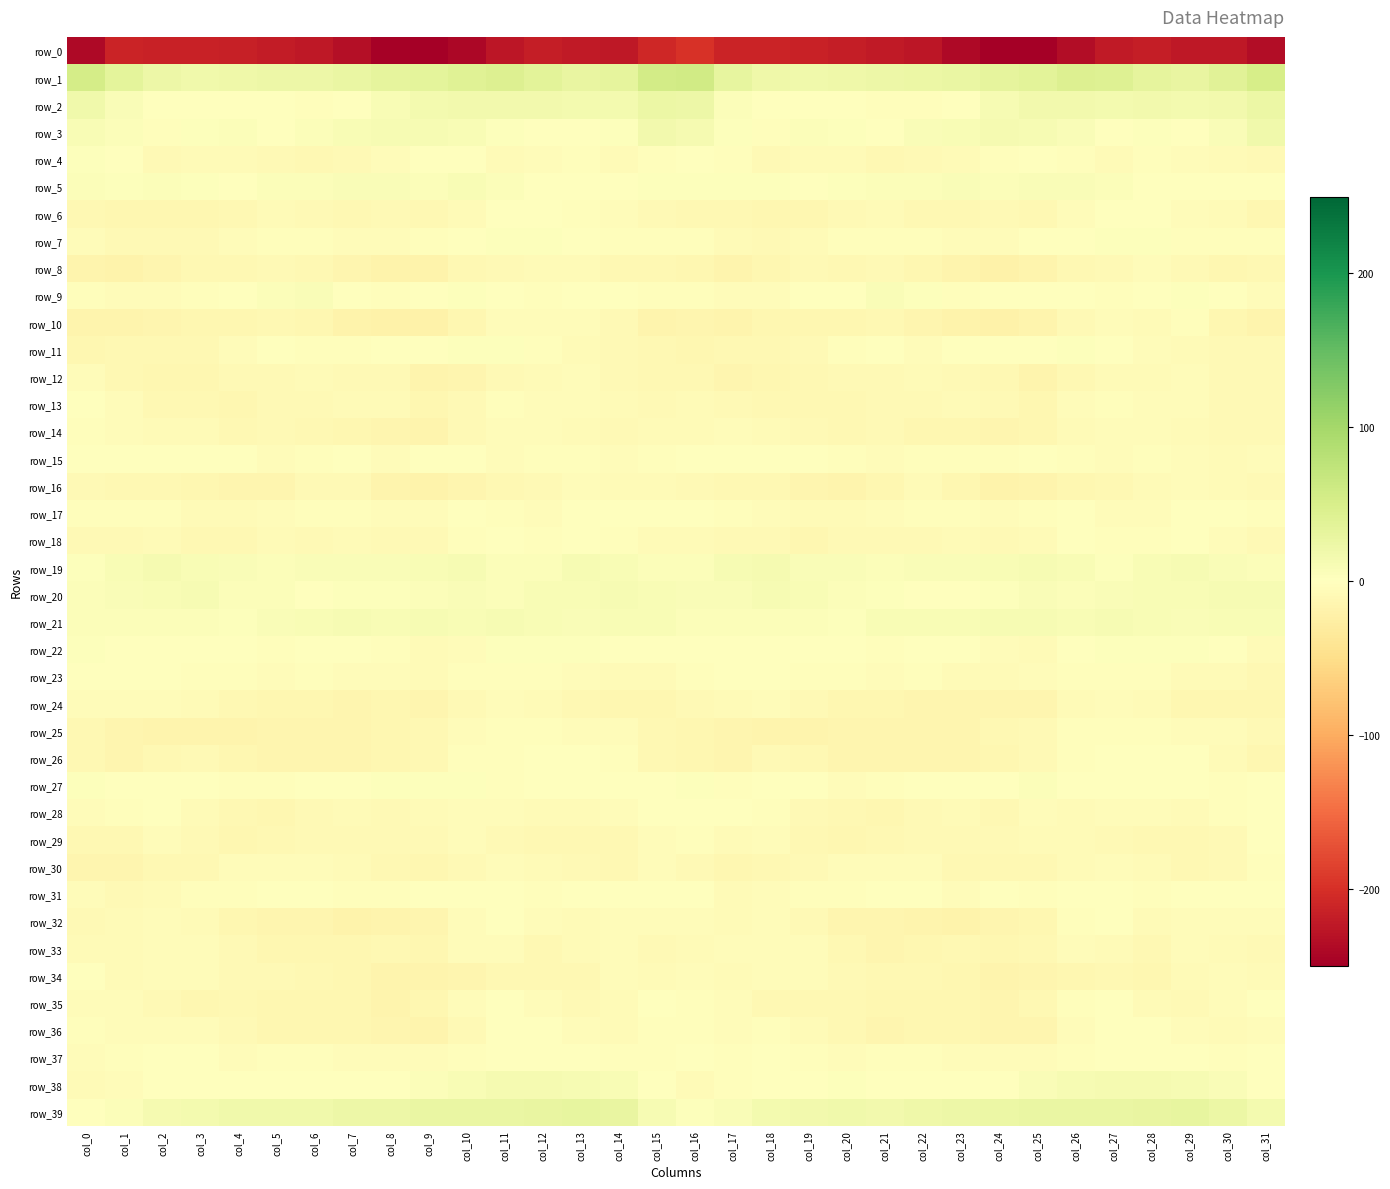

Reading right to left, list all the values displayed in this chart.

row_0: col_31=-234.6	col_30=-222.8	col_29=-222.7	col_28=-218.4	col_27=-221.1	col_26=-236.0	col_25=-247.8	col_24=-248.8	col_23=-239.1	col_22=-225.9	col_21=-221.3	col_20=-218.1	col_19=-214.1	col_18=-212.2	col_17=-210.7	col_16=-198.6	col_15=-206.8	col_14=-223.5	col_13=-221.1	col_12=-217.9	col_11=-225.7	col_10=-241.6	col_9=-249.7	col_8=-246.0	col_7=-233.9	col_6=-223.3	col_5=-220.1	col_4=-216.5	col_3=-213.2	col_2=-212.6	col_1=-212.5	col_0=-239.2
row_1: col_31=51.5	col_30=37.2	col_29=29.1	col_28=32.4	col_27=41.5	col_26=43.0	col_25=35.3	col_24=33.1	col_23=27.3	col_22=24.4	col_21=22.4	col_20=21.2	col_19=18.2	col_18=21.1	col_17=30.9	col_16=56.7	col_15=55.5	col_14=33.0	col_13=28.9	col_12=35.9	col_11=43.6	col_10=40.6	col_9=33.8	col_8=31.4	col_7=26.0	col_6=23.0	col_5=22.8	col_4=19.8	col_3=18.5	col_2=22.8	col_1=35.0	col_0=53.4
row_2: col_31=24.9	col_30=15.8	col_29=13.9	col_28=16.6	col_27=15.6	col_26=16.9	col_25=15.9	col_24=11.3	col_23=1.0	col_22=-3.0	col_21=-2.1	col_20=-0.2	col_19=-0.5	col_18=0.1	col_17=4.6	col_16=21.7	col_15=24.9	col_14=13.9	col_13=15.2	col_12=16.2	col_11=15.7	col_10=17.4	col_9=14.0	col_8=8.1	col_7=-1.5	col_6=-3.1	col_5=-1.0	col_4=-0.1	col_3=-0.4	col_2=0.4	col_1=6.7	col_0=18.9
row_3: col_31=17.7	col_30=6.4	col_29=-0.4	col_28=2.2	col_27=1.3	col_26=6.7	col_25=10.5	col_24=11.9	col_23=8.6	col_22=6.2	col_21=1.3	col_20=3.7	col_19=5.0	col_18=-2.1	col_17=2.2	col_16=13.5	col_15=15.7	col_14=2.1	col_13=0.7	col_12=1.2	col_11=3.1	col_10=8.1	col_9=10.9	col_8=10.7	col_7=8.2	col_6=4.5	col_5=0.8	col_4=5.7	col_3=2.4	col_2=-2.5	col_1=4.3	col_0=8.7
row_4: col_31=-8.5	col_30=-7.7	col_29=-5.0	col_28=-3.0	col_27=-5.9	col_26=-2.8	col_25=1.2	col_24=-3.5	col_23=-7.2	col_22=-9.2	col_21=-9.9	col_20=-6.8	col_19=-6.5	col_18=-8.8	col_17=-3.2	col_16=1.3	col_15=-3.8	col_14=-7.0	col_13=-3.7	col_12=-4.0	col_11=-6.2	col_10=-0.0	col_9=-0.7	col_8=-5.2	col_7=-7.8	col_6=-9.8	col_5=-8.7	col_4=-6.4	col_3=-7.4	col_2=-8.3	col_1=-0.9	col_0=3.7
row_5: col_31=-1.7	col_30=0.5	col_29=-0.3	col_28=0.6	col_27=4.1	col_26=7.3	col_25=6.8	col_24=5.6	col_23=7.2	col_22=5.3	col_21=4.8	col_20=3.4	col_19=1.4	col_18=3.6	col_17=3.6	col_16=2.2	col_15=2.6	col_14=0.9	col_13=-0.7	col_12=1.8	col_11=5.3	col_10=8.3	col_9=5.3	col_8=6.2	col_7=7.3	col_6=4.1	col_5=5.6	col_4=1.4	col_3=2.1	col_2=4.0	col_1=2.3	col_0=3.9
row_6: col_31=-12.5	col_30=-6.4	col_29=-4.2	col_28=-1.2	col_27=-0.7	col_26=-4.2	col_25=-10.5	col_24=-9.7	col_23=-9.8	col_22=-10.2	col_21=-7.4	col_20=-8.4	col_19=-12.0	col_18=-13.3	col_17=-11.5	col_16=-9.8	col_15=-8.5	col_14=-4.6	col_13=-3.5	col_12=-0.5	col_11=-1.5	col_10=-6.3	col_9=-11.4	col_8=-9.1	col_7=-10.6	col_6=-9.4	col_5=-7.0	col_4=-9.8	col_3=-13.3	col_2=-12.5	col_1=-12.4	col_0=-11.7
row_7: col_31=-2.4	col_30=-3.5	col_29=-2.5	col_28=2.4	col_27=2.6	col_26=1.8	col_25=-1.4	col_24=-4.2	col_23=-4.8	col_22=-3.1	col_21=-3.4	col_20=-3.5	col_19=-6.4	col_18=-8.8	col_17=-7.7	col_16=-3.8	col_15=-2.5	col_14=-3.4	col_13=-0.7	col_12=3.0	col_11=2.3	col_10=1.3	col_9=-2.8	col_8=-4.9	col_7=-4.4	col_6=-3.0	col_5=-3.4	col_4=-4.1	col_3=-8.2	col_2=-8.1	col_1=-8.3	col_0=-5.8
row_8: col_31=-11.5	col_30=-11.9	col_29=-8.6	col_28=-5.1	col_27=-8.6	col_26=-10.0	col_25=-16.4	col_24=-19.5	col_23=-16.2	col_22=-13.1	col_21=-9.7	col_20=-10.0	col_19=-9.7	col_18=-13.5	col_17=-17.0	col_16=-13.3	col_15=-10.9	col_14=-11.2	col_13=-6.5	col_12=-6.1	col_11=-9.3	col_10=-11.4	col_9=-19.4	col_8=-18.1	col_7=-15.5	col_6=-11.2	col_5=-9.5	col_4=-10.0	col_3=-10.4	col_2=-15.1	col_1=-17.9	col_0=-16.9
row_9: col_31=-5.3	col_30=-1.5	col_29=2.7	col_28=-1.2	col_27=-2.1	col_26=1.8	col_25=1.9	col_24=-1.8	col_23=-2.5	col_22=3.1	col_21=6.4	col_20=1.7	col_19=-1.8	col_18=-4.2	col_17=-5.2	col_16=-3.1	col_15=-3.1	col_14=0.7	col_13=1.8	col_12=-2.4	col_11=-0.7	col_10=2.7	col_9=-0.2	col_8=-2.4	col_7=-1.4	col_6=6.1	col_5=4.3	col_4=0.3	col_3=-2.5	col_2=-4.9	col_1=-4.9	col_0=-2.2
row_10: col_31=-17.2	col_30=-12.6	col_29=-3.8	col_28=-6.0	col_27=-4.6	col_26=-9.4	col_25=-17.2	col_24=-21.1	col_23=-19.3	col_22=-15.0	col_21=-10.0	col_20=-12.6	col_19=-13.0	col_18=-13.3	col_17=-16.1	col_16=-15.1	col_15=-16.5	col_14=-8.9	col_13=-4.1	col_12=-5.6	col_11=-5.1	col_10=-12.8	col_9=-19.7	col_8=-20.9	col_7=-18.2	col_6=-12.3	col_5=-11.0	col_4=-12.9	col_3=-12.7	col_2=-14.3	col_1=-16.1	col_0=-16.2
row_11: col_31=-8.1	col_30=-8.4	col_29=-6.4	col_28=-5.0	col_27=1.7	col_26=3.3	col_25=-0.6	col_24=0.5	col_23=-1.2	col_22=-4.5	col_21=-1.8	col_20=-2.4	col_19=-8.2	col_18=-10.2	col_17=-10.5	col_16=-12.5	col_15=-11.5	col_14=-8.1	col_13=-6.3	col_12=-2.2	col_11=2.8	col_10=2.6	col_9=-1.8	col_8=1.4	col_7=-3.6	col_6=-3.5	col_5=-1.5	col_4=-4.1	col_3=-9.8	col_2=-9.8	col_1=-10.1	col_0=-11.8
row_12: col_31=-8.4	col_30=-9.2	col_29=-5.2	col_28=-6.2	col_27=-7.5	col_26=-11.5	col_25=-17.5	col_24=-10.2	col_23=-8.3	col_22=-7.8	col_21=-8.7	col_20=-8.3	col_19=-9.8	col_18=-13.3	col_17=-13.9	col_16=-11.1	col_15=-10.7	col_14=-8.1	col_13=-5.3	col_12=-6.6	col_11=-8.2	col_10=-15.0	col_9=-15.7	col_8=-8.6	col_7=-8.6	col_6=-7.7	col_5=-9.2	col_4=-7.9	col_3=-11.8	col_2=-13.6	col_1=-11.3	col_0=-5.1
row_13: col_31=-8.6	col_30=-8.4	col_29=-5.1	col_28=-4.4	col_27=-3.2	col_26=-5.1	col_25=-11.8	col_24=-9.1	col_23=-6.4	col_22=-8.7	col_21=-8.4	col_20=-11.4	col_19=-11.4	col_18=-11.3	col_17=-9.3	col_16=-6.7	col_15=-8.1	col_14=-7.4	col_13=-4.7	col_12=-4.3	col_11=-2.7	col_10=-8.0	col_9=-11.8	col_8=-7.8	col_7=-7.4	col_6=-8.5	col_5=-9.4	col_4=-11.9	col_3=-11.0	col_2=-11.4	col_1=-5.8	col_0=0.9
row_14: col_31=-8.3	col_30=-9.6	col_29=-7.7	col_28=-4.0	col_27=-4.9	col_26=-7.2	col_25=-13.6	col_24=-15.2	col_23=-12.8	col_22=-12.5	col_21=-8.9	col_20=-9.8	col_19=-7.8	col_18=-6.8	col_17=-5.5	col_16=-6.3	col_15=-6.7	col_14=-9.5	col_13=-6.2	col_12=-4.0	col_11=-5.6	col_10=-8.7	col_9=-15.7	col_8=-14.5	col_7=-12.6	col_6=-11.2	col_5=-8.6	col_4=-10.0	col_3=-6.5	col_2=-6.7	col_1=-4.6	col_0=-3.7
row_15: col_31=-4.6	col_30=-6.2	col_29=-4.3	col_28=-3.3	col_27=-4.6	col_26=-2.9	col_25=0.6	col_24=-3.8	col_23=-2.2	col_22=-2.3	col_21=-4.4	col_20=-2.3	col_19=-0.7	col_18=-1.2	col_17=-1.4	col_16=-1.1	col_15=-3.1	col_14=-5.7	col_13=-3.8	col_12=-3.5	col_11=-5.0	col_10=-0.0	col_9=-1.7	col_8=-4.0	col_7=-1.4	col_6=-3.1	col_5=-4.3	col_4=-1.5	col_3=-0.5	col_2=-1.3	col_1=-1.7	col_0=-1.4
row_16: col_31=-9.6	col_30=-6.9	col_29=-5.5	col_28=-7.4	col_27=-10.5	col_26=-13.0	col_25=-17.1	col_24=-18.1	col_23=-12.1	col_22=-7.7	col_21=-11.7	col_20=-15.6	col_19=-14.1	col_18=-10.8	col_17=-10.0	col_16=-8.1	col_15=-7.0	col_14=-6.1	col_13=-5.7	col_12=-8.5	col_11=-11.4	col_10=-14.0	col_9=-19.2	col_8=-16.4	col_7=-9.5	col_6=-8.4	col_5=-14.3	col_4=-15.0	col_3=-13.1	col_2=-10.2	col_1=-10.4	col_0=-9.1
row_17: col_31=-2.2	col_30=-0.0	col_29=0.7	col_28=-4.5	col_27=-4.4	col_26=-0.6	col_25=-2.0	col_24=-4.7	col_23=-3.6	col_22=-3.2	col_21=-4.1	col_20=-6.6	col_19=-6.6	col_18=-4.3	col_17=-3.0	col_16=0.2	col_15=0.2	col_14=1.5	col_13=-1.5	col_12=-4.9	col_11=-2.8	col_10=-0.1	col_9=-3.9	col_8=-4.6	col_7=-3.1	col_6=-3.7	col_5=-5.1	col_4=-6.3	col_3=-6.4	col_2=-3.5	col_1=-3.7	col_0=-2.2
row_18: col_31=-8.9	col_30=-5.3	col_29=0.9	col_28=-2.6	col_27=-2.8	col_26=-1.0	col_25=-6.5	col_24=-8.5	col_23=-7.4	col_22=-8.0	col_21=-7.9	col_20=-8.1	col_19=-12.3	col_18=-8.2	col_17=-8.0	col_16=-6.9	col_15=-6.6	col_14=-2.1	col_13=0.1	col_12=-3.7	col_11=-1.2	col_10=-2.9	col_9=-8.2	col_8=-8.1	col_7=-7.3	col_6=-8.4	col_5=-7.4	col_4=-9.8	col_3=-11.3	col_2=-7.6	col_1=-9.3	col_0=-9.7
row_19: col_31=5.2	col_30=7.3	col_29=10.9	col_28=8.0	col_27=3.7	col_26=8.2	col_25=10.5	col_24=8.3	col_23=7.2	col_22=7.1	col_21=5.5	col_20=7.1	col_19=7.0	col_18=11.7	col_17=10.9	col_16=5.5	col_15=4.6	col_14=9.0	col_13=10.7	col_12=5.4	col_11=4.6	col_10=10.1	col_9=9.5	col_8=7.4	col_7=7.7	col_6=6.4	col_5=5.8	col_4=6.7	col_3=8.8	col_2=12.5	col_1=8.2	col_0=3.4
row_20: col_31=11.1	col_30=10.2	col_29=9.5	col_28=9.4	col_27=7.2	col_26=5.3	col_25=6.5	col_24=3.2	col_23=1.7	col_22=1.9	col_21=2.9	col_20=4.6	col_19=8.2	col_18=10.2	col_17=7.5	col_16=7.1	col_15=8.4	col_14=10.2	col_13=8.9	col_12=9.1	col_11=5.8	col_10=6.5	col_9=5.0	col_8=2.4	col_7=2.4	col_6=1.8	col_5=4.0	col_4=5.2	col_3=10.4	col_2=9.4	col_1=6.4	col_0=3.9
row_21: col_31=8.0	col_30=8.9	col_29=7.0	col_28=8.7	col_27=10.5	col_26=8.3	col_25=11.4	col_24=10.1	col_23=8.4	col_22=9.7	col_21=8.2	col_20=3.3	col_19=4.0	col_18=5.2	col_17=4.3	col_16=5.4	col_15=8.6	col_14=8.1	col_13=7.2	col_12=9.6	col_11=10.1	col_10=9.3	col_9=10.9	col_8=8.9	col_7=9.8	col_6=9.2	col_5=6.9	col_4=2.4	col_3=5.2	col_2=5.0	col_1=4.7	col_0=4.1
row_22: col_31=-6.4	col_30=0.5	col_29=2.8	col_28=3.1	col_27=3.2	col_26=-1.5	col_25=-6.0	col_24=-4.0	col_23=-1.4	col_22=0.1	col_21=-2.9	col_20=-0.7	col_19=1.1	col_18=-0.7	col_17=-1.6	col_16=-0.3	col_15=-0.7	col_14=1.7	col_13=3.2	col_12=3.3	col_11=2.4	col_10=-4.0	col_9=-6.1	col_8=-3.0	col_7=0.4	col_6=-1.3	col_5=-2.3	col_4=0.3	col_3=0.3	col_2=-1.1	col_1=-0.1	col_0=3.6
row_23: col_31=-10.0	col_30=-7.3	col_29=-6.3	col_28=-3.2	col_27=-2.8	col_26=-2.2	col_25=-5.0	col_24=-6.0	col_23=-6.1	col_22=-3.8	col_21=-4.8	col_20=-3.5	col_19=-3.4	col_18=-1.9	col_17=0.3	col_16=-2.5	col_15=-7.0	col_14=-6.8	col_13=-5.1	col_12=-2.6	col_11=-3.3	col_10=-2.1	col_9=-6.0	col_8=-5.8	col_7=-5.2	col_6=-3.8	col_5=-4.7	col_4=-3.2	col_3=-3.6	col_2=-0.7	col_1=1.3	col_0=1.9
row_24: col_31=-11.7	col_30=-12.7	col_29=-13.6	col_28=-7.4	col_27=-5.2	col_26=-5.9	col_25=-14.3	col_24=-13.9	col_23=-14.1	col_22=-14.0	col_21=-12.2	col_20=-12.0	col_19=-8.8	col_18=-5.0	col_17=-6.4	col_16=-8.5	col_15=-12.9	col_14=-13.6	col_13=-11.4	col_12=-6.1	col_11=-5.1	col_10=-8.9	col_9=-15.2	col_8=-13.1	col_7=-14.7	col_6=-13.0	col_5=-12.3	col_4=-11.2	col_3=-7.1	col_2=-5.0	col_1=-5.7	col_0=-4.2
row_25: col_31=-8.5	col_30=-5.1	col_29=-4.3	col_28=-3.6	col_27=-3.7	col_26=-3.0	col_25=-8.8	col_24=-11.3	col_23=-14.9	col_22=-15.0	col_21=-13.8	col_20=-14.8	col_19=-17.3	col_18=-16.6	col_17=-15.6	col_16=-13.5	col_15=-10.8	col_14=-4.5	col_13=-4.0	col_12=-3.9	col_11=-3.1	col_10=-4.9	col_9=-10.2	col_8=-12.4	col_7=-15.4	col_6=-14.6	col_5=-13.7	col_4=-16.2	col_3=-16.8	col_2=-16.5	col_1=-13.9	col_0=-11.4
row_26: col_31=-12.9	col_30=-6.5	col_29=0.1	col_28=-0.3	col_27=-1.9	col_26=-2.2	col_25=-8.0	col_24=-13.3	col_23=-14.9	col_22=-14.3	col_21=-15.2	col_20=-13.8	col_19=-10.1	col_18=-9.5	col_17=-14.0	col_16=-12.8	col_15=-10.8	col_14=-3.3	col_13=0.4	col_12=-0.7	col_11=-2.4	col_10=-2.8	col_9=-11.5	col_8=-13.6	col_7=-15.1	col_6=-14.2	col_5=-15.4	col_4=-12.3	col_3=-9.0	col_2=-11.2	col_1=-14.3	col_0=-10.5
row_27: col_31=-1.6	col_30=-2.0	col_29=0.3	col_28=-0.4	col_27=-1.9	col_26=0.5	col_25=4.2	col_24=1.8	col_23=1.6	col_22=1.0	col_21=-2.4	col_20=-4.0	col_19=-0.2	col_18=-0.1	col_17=-2.0	col_16=3.4	col_15=1.9	col_14=-1.0	col_13=0.6	col_12=-1.0	col_11=-2.1	col_10=3.5	col_9=2.3	col_8=2.1	col_7=1.1	col_6=0.2	col_5=-3.7	col_4=-3.0	col_3=0.9	col_2=-1.6	col_1=-1.3	col_0=3.1
row_28: col_31=-0.5	col_30=-3.8	col_29=-6.3	col_28=-5.8	col_27=-5.3	col_26=-5.9	col_25=-5.1	col_24=-10.1	col_23=-7.3	col_22=-8.1	col_21=-11.8	col_20=-10.8	col_19=-9.1	col_18=-2.5	col_17=-0.8	col_16=0.6	col_15=0.2	col_14=-5.1	col_13=-6.0	col_12=-5.9	col_11=-5.4	col_10=-5.0	col_9=-7.4	col_8=-9.4	col_7=-6.5	col_6=-9.7	col_5=-12.1	col_4=-10.4	col_3=-6.9	col_2=-1.2	col_1=-2.8	col_0=-5.7
row_29: col_31=-1.2	col_30=-9.3	col_29=-11.4	col_28=-9.9	col_27=-9.1	col_26=-7.2	col_25=-7.2	col_24=-9.2	col_23=-9.4	col_22=-8.9	col_21=-9.9	col_20=-12.4	col_19=-11.3	col_18=-5.3	col_17=-7.6	col_16=-3.5	col_15=-4.6	col_14=-11.1	col_13=-10.4	col_12=-10.0	col_11=-8.5	col_10=-5.8	col_9=-8.9	col_8=-9.1	col_7=-8.7	col_6=-9.1	col_5=-11.0	col_4=-12.7	col_3=-9.2	col_2=-5.4	col_1=-9.8	col_0=-10.7
row_30: col_31=-2.3	col_30=-8.5	col_29=-9.8	col_28=-6.7	col_27=-4.4	col_26=-6.2	col_25=-11.4	col_24=-11.2	col_23=-9.8	col_22=-4.9	col_21=-4.5	col_20=-4.7	col_19=-8.7	col_18=-10.7	col_17=-12.4	col_16=-8.1	col_15=-5.3	col_14=-10.4	col_13=-7.9	col_12=-6.4	col_11=-4.3	col_10=-8.0	col_9=-12.1	col_8=-11.1	col_7=-7.2	col_6=-4.5	col_5=-4.4	col_4=-5.6	col_3=-10.2	col_2=-11.4	col_1=-14.3	col_0=-14.3
row_31: col_31=1.4	col_30=-0.3	col_29=-1.3	col_28=-2.2	col_27=-1.1	col_26=-1.5	col_25=-2.0	col_24=-1.5	col_23=-4.0	col_22=-0.7	col_21=-0.1	col_20=-3.4	col_19=-2.3	col_18=-5.0	col_17=-7.0	col_16=-1.5	col_15=0.7	col_14=-0.7	col_13=-1.8	col_12=-2.1	col_11=-1.4	col_10=-1.4	col_9=-1.8	col_8=-2.9	col_7=-2.8	col_6=0.4	col_5=-1.7	col_4=-2.9	col_3=-2.8	col_2=-6.4	col_1=-7.9	col_0=-4.0
row_32: col_31=-5.2	col_30=-5.3	col_29=-4.9	col_28=-7.0	col_27=-0.6	col_26=-2.3	col_25=-13.0	col_24=-15.2	col_23=-18.9	col_22=-15.8	col_21=-14.6	col_20=-14.4	col_19=-9.5	col_18=-5.1	col_17=-6.3	col_16=-5.1	col_15=-5.5	col_14=-4.7	col_13=-6.1	col_12=-5.0	col_11=0.2	col_10=-5.7	col_9=-15.3	col_8=-16.4	col_7=-18.5	col_6=-14.4	col_5=-15.3	col_4=-13.2	col_3=-6.7	col_2=-5.5	col_1=-7.6	col_0=-8.1
row_33: col_31=-8.1	col_30=-6.2	col_29=-4.3	col_28=-10.6	col_27=-6.4	col_26=-4.2	col_25=-10.4	col_24=-11.8	col_23=-11.1	col_22=-13.0	col_21=-13.9	col_20=-10.9	col_19=-5.8	col_18=-4.3	col_17=-5.5	col_16=-7.1	col_15=-8.6	col_14=-4.4	col_13=-6.7	col_12=-10.1	col_11=-4.4	col_10=-5.6	col_9=-12.6	col_8=-11.1	col_7=-12.0	col_6=-13.1	col_5=-13.6	col_4=-8.7	col_3=-4.6	col_2=-4.6	col_1=-6.5	col_0=-6.1
row_34: col_31=-7.0	col_30=-5.4	col_29=-7.5	col_28=-11.9	col_27=-10.5	col_26=-12.9	col_25=-15.2	col_24=-17.0	col_23=-13.0	col_22=-11.2	col_21=-10.0	col_20=-9.1	col_19=-5.8	col_18=-4.5	col_17=-7.0	col_16=-4.4	col_15=-6.7	col_14=-5.6	col_13=-9.8	col_12=-11.3	col_11=-11.0	col_10=-13.7	col_9=-16.5	col_8=-16.3	col_7=-11.8	col_6=-10.9	col_5=-9.3	col_4=-8.0	col_3=-4.9	col_2=-5.6	col_1=-6.4	col_0=-0.0
row_35: col_31=1.4	col_30=-4.5	col_29=-8.3	col_28=-6.5	col_27=-1.0	col_26=-2.9	col_25=-10.4	col_24=-15.1	col_23=-13.6	col_22=-12.9	col_21=-12.7	col_20=-10.0	col_19=-11.3	col_18=-10.5	col_17=-5.1	col_16=-3.1	col_15=-1.4	col_14=-6.7	col_13=-8.4	col_12=-4.0	col_11=-0.8	col_10=-5.0	col_9=-12.7	col_8=-15.9	col_7=-12.5	col_6=-13.4	col_5=-11.7	col_4=-9.8	col_3=-12.1	col_2=-8.3	col_1=-4.7	col_0=-3.9
row_36: col_31=-4.4	col_30=-6.1	col_29=-5.6	col_28=-1.4	col_27=-0.1	col_26=-5.1	col_25=-14.7	col_24=-15.3	col_23=-12.6	col_22=-12.8	col_21=-13.7	col_20=-10.4	col_19=-6.7	col_18=-3.8	col_17=-4.6	col_16=-2.7	col_15=-3.5	col_14=-6.1	col_13=-4.4	col_12=-0.1	col_11=-1.0	col_10=-8.7	col_9=-16.1	col_8=-14.2	col_7=-12.5	col_6=-13.6	col_5=-12.8	col_4=-8.9	col_3=-5.1	col_2=-4.0	col_1=-4.4	col_0=-2.5
row_37: col_31=-1.7	col_30=-3.4	col_29=-1.1	col_28=-0.2	col_27=-1.5	col_26=-2.8	col_25=-4.8	col_24=-4.1	col_23=-5.5	col_22=-3.1	col_21=-3.1	col_20=-4.1	col_19=-3.4	col_18=0.3	col_17=-2.3	col_16=-1.6	col_15=-3.4	col_14=-2.8	col_13=-0.3	col_12=-0.7	col_11=-1.7	col_10=-3.8	col_9=-4.8	col_8=-4.6	col_7=-5.0	col_6=-3.1	col_5=-3.1	col_4=-4.4	col_3=-1.3	col_2=-0.3	col_1=-2.8	col_0=-4.3
row_38: col_31=0.7	col_30=7.4	col_29=10.5	col_28=12.1	col_27=11.9	col_26=11.2	col_25=6.3	col_24=1.1	col_23=-0.8	col_22=-0.4	col_21=0.3	col_20=2.5	col_19=-1.0	col_18=0.2	col_17=-2.8	col_16=-5.9	col_15=-1.6	col_14=8.7	col_13=11.5	col_12=12.3	col_11=11.8	col_10=9.6	col_9=4.2	col_8=-0.6	col_7=-0.6	col_6=-0.7	col_5=1.6	col_4=1.1	col_3=-0.7	col_2=0.5	col_1=-4.6	col_0=-7.5
row_39: col_31=13.9	col_30=25.3	col_29=30.8	col_28=28.5	col_27=26.4	col_26=25.5	col_25=26.8	col_24=25.1	col_23=22.8	col_22=20.4	col_21=17.0	col_20=18.5	col_19=16.1	col_18=14.3	col_17=7.5	col_16=3.2	col_15=11.7	col_14=28.0	col_13=30.7	col_12=27.5	col_11=26.0	col_10=25.7	col_9=26.6	col_8=23.3	col_7=22.6	col_6=18.4	col_5=17.7	col_4=17.7	col_3=15.6	col_2=13.0	col_1=5.2	col_0=1.5